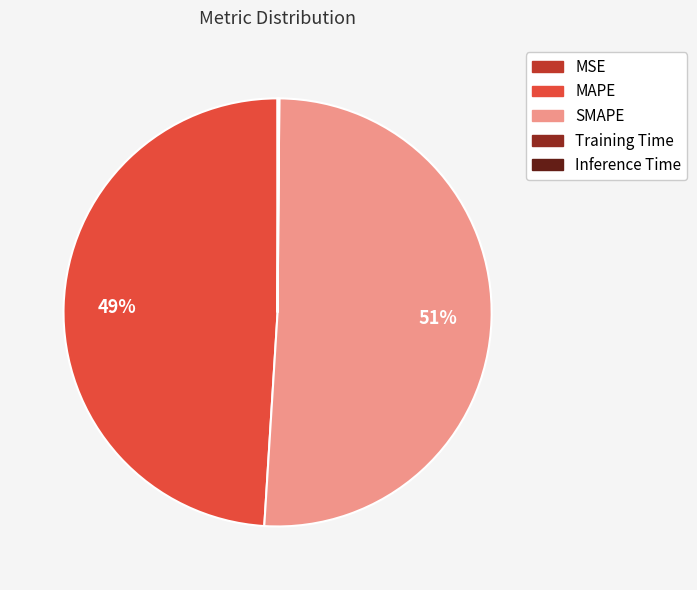

To the nearest percent, what portion does SMAPE represent?

51%